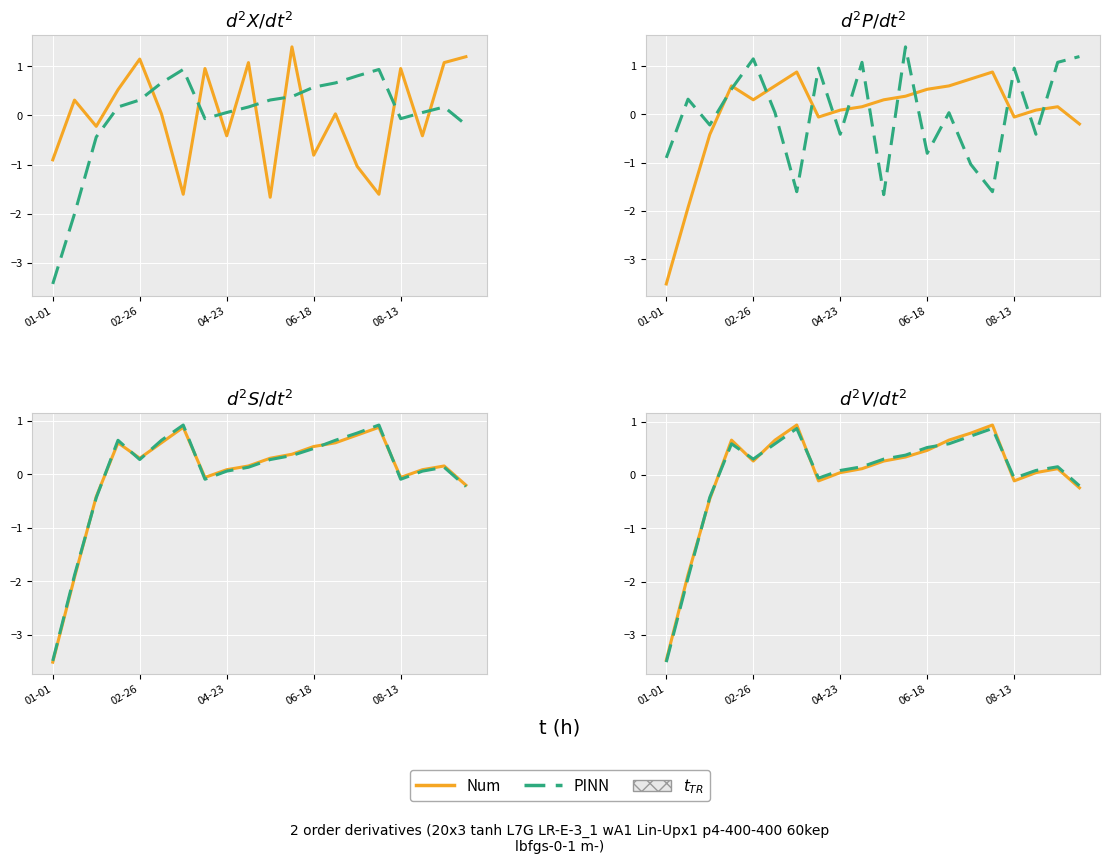

Between which two adjacent categories do Num and PINN first intersect?

02-26 and 04-23